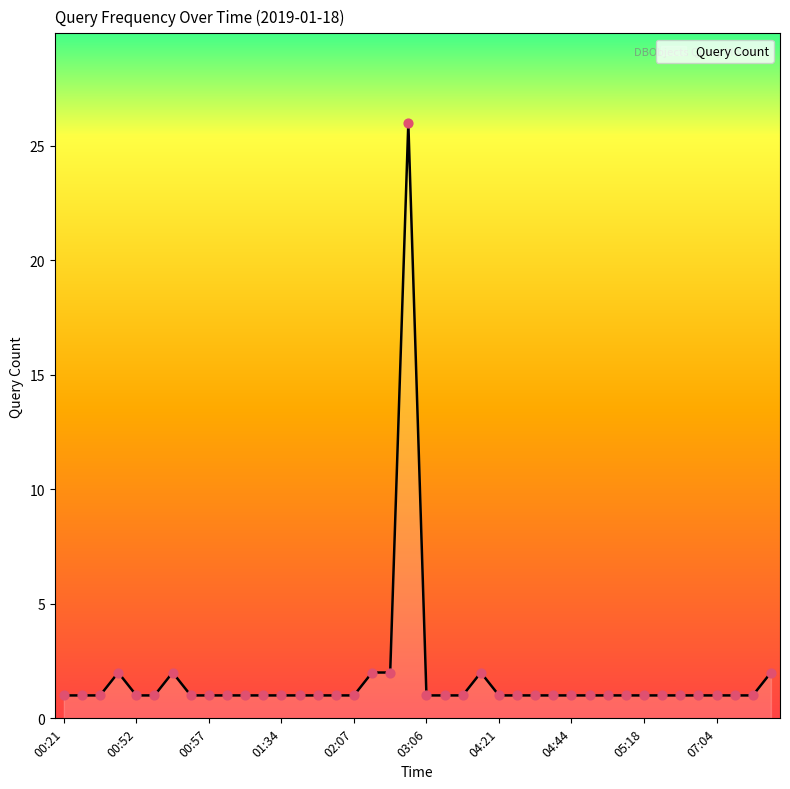

What is the difference between the maximum and minimum values?

25